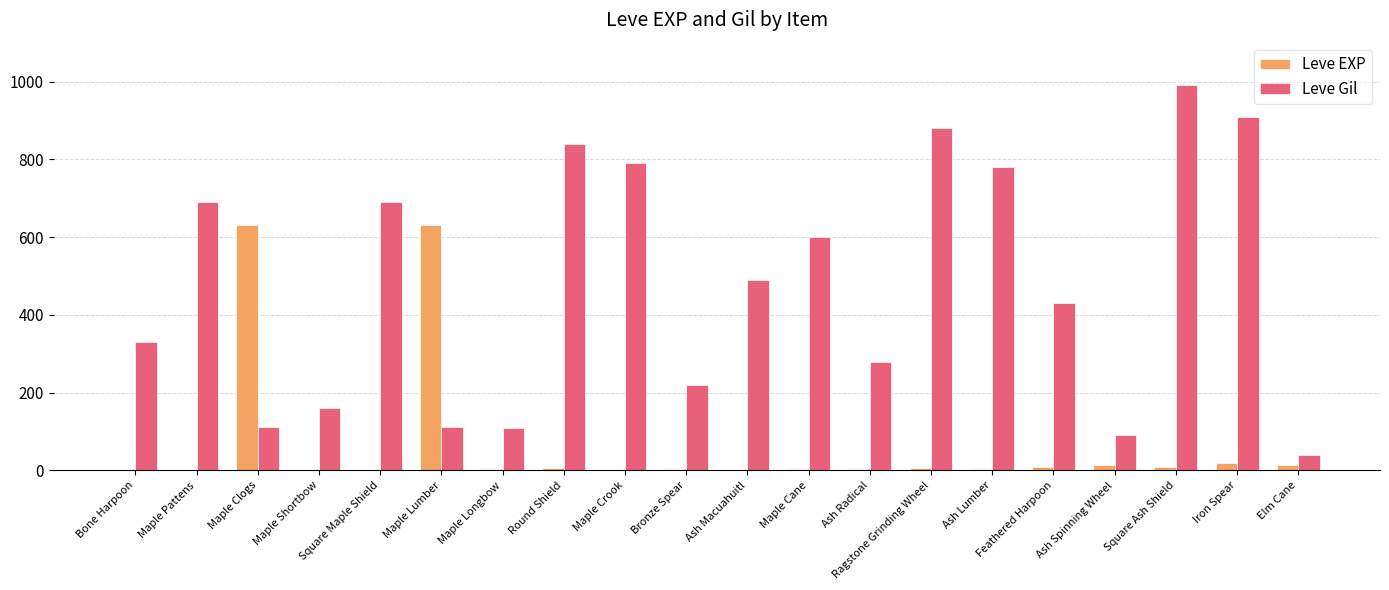

Which series has the largest total across all categories?

Leve Gil